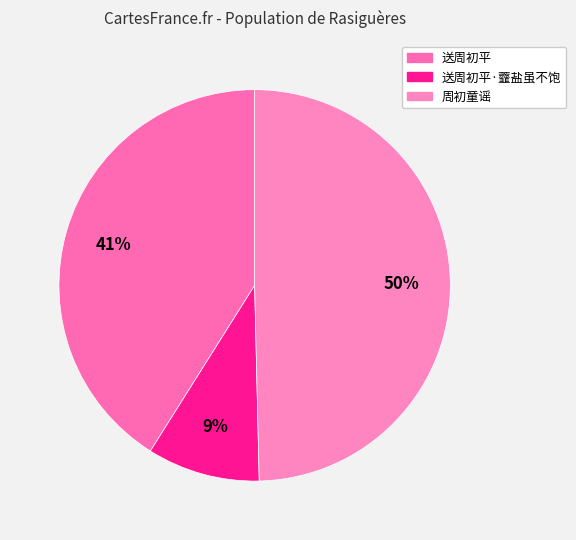

How many segments does this pie chart have?

3